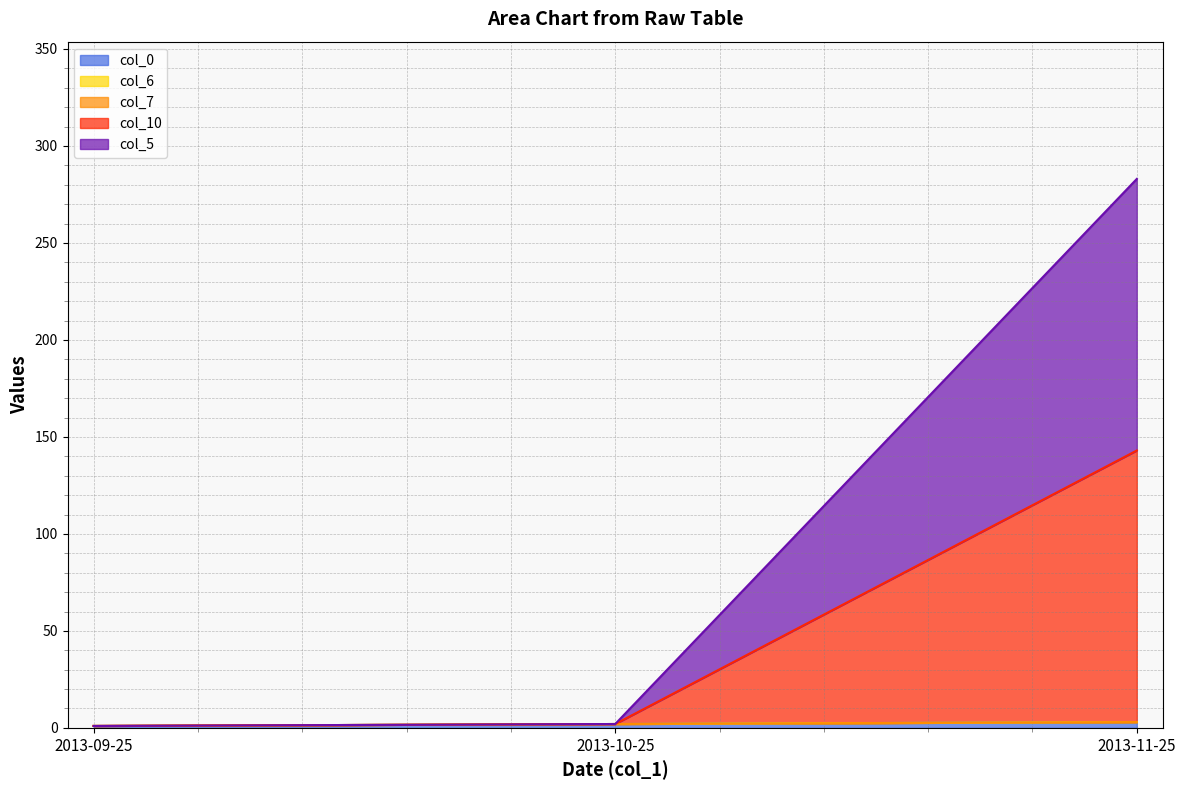

At which category does the chart reach its peak across all series?

2013-11-25